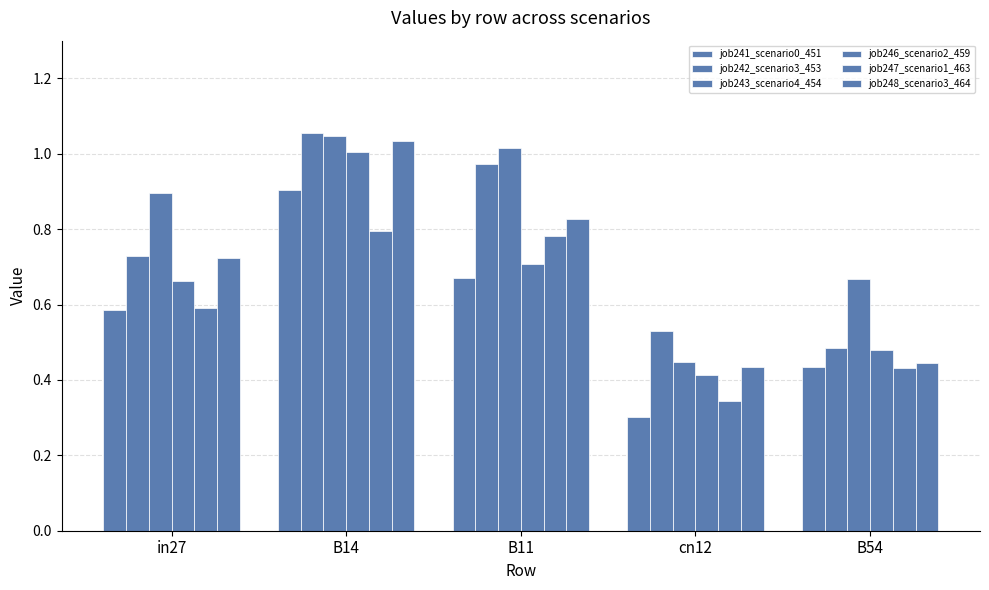

What is the label of the 4th bar from the left?

cn12